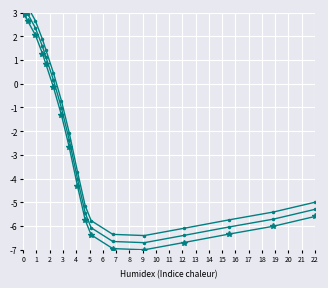

What is the difference between the maximum and second lowest values in the y_upper1 series?

10.0